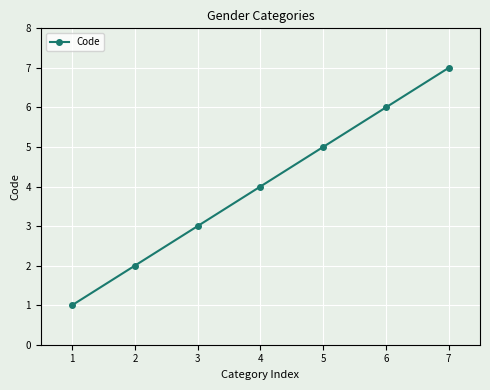

Between 3 and 1, which is larger?

3